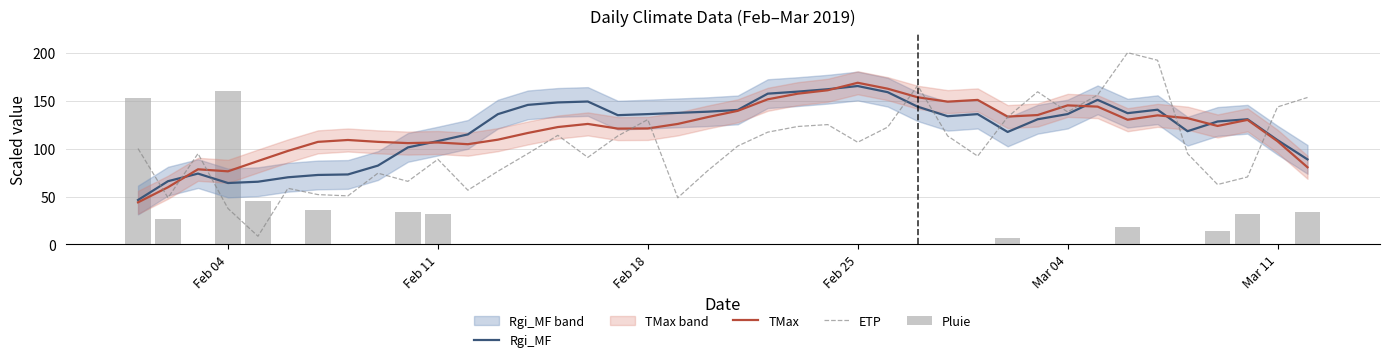

What is the highest value of the Rgi_MF series?

165.2